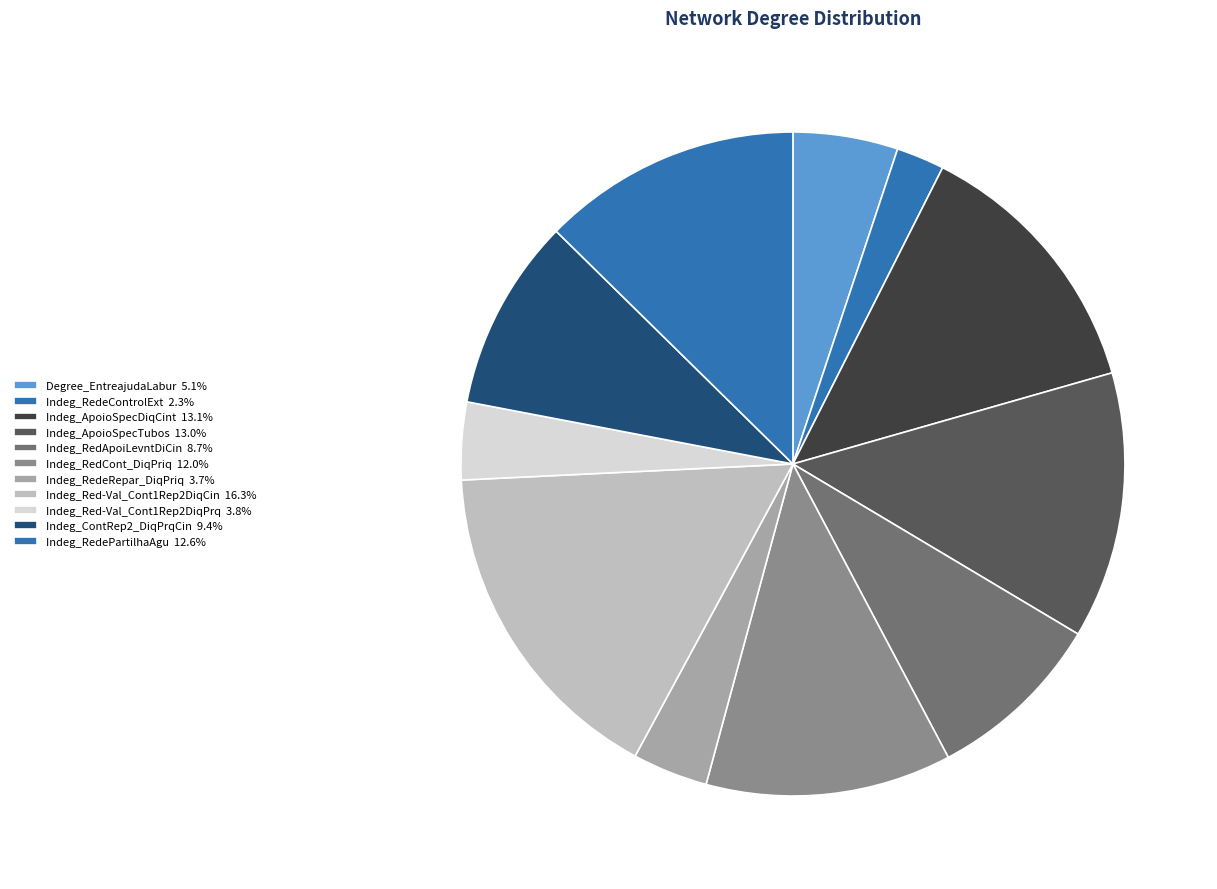

How many segments does this pie chart have?

11